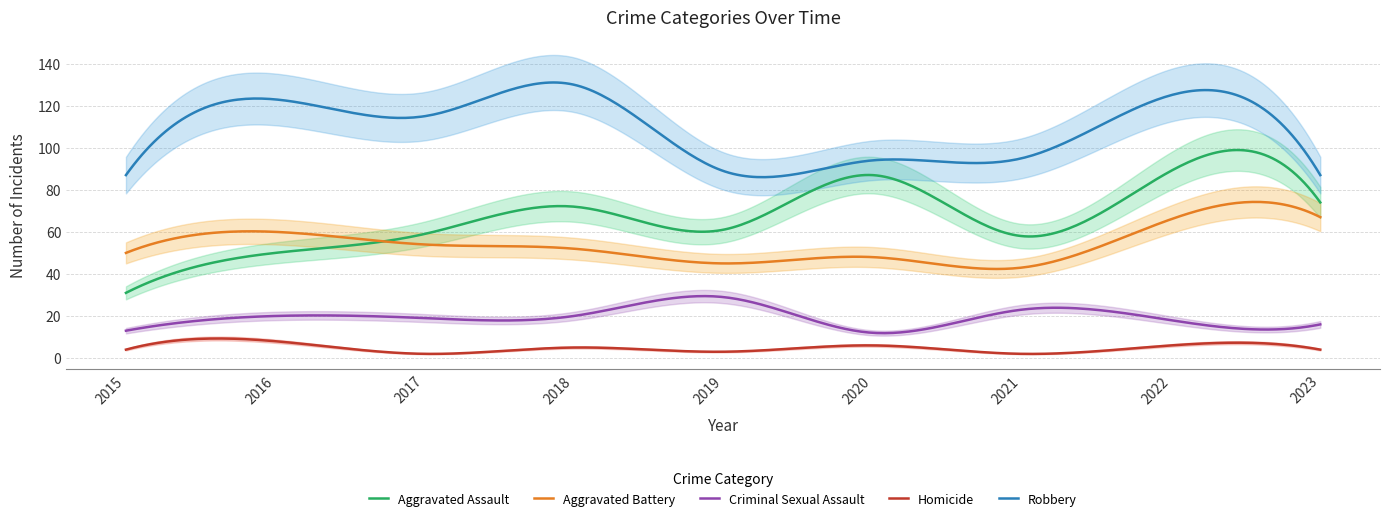

How many lines are shown in the chart?

5